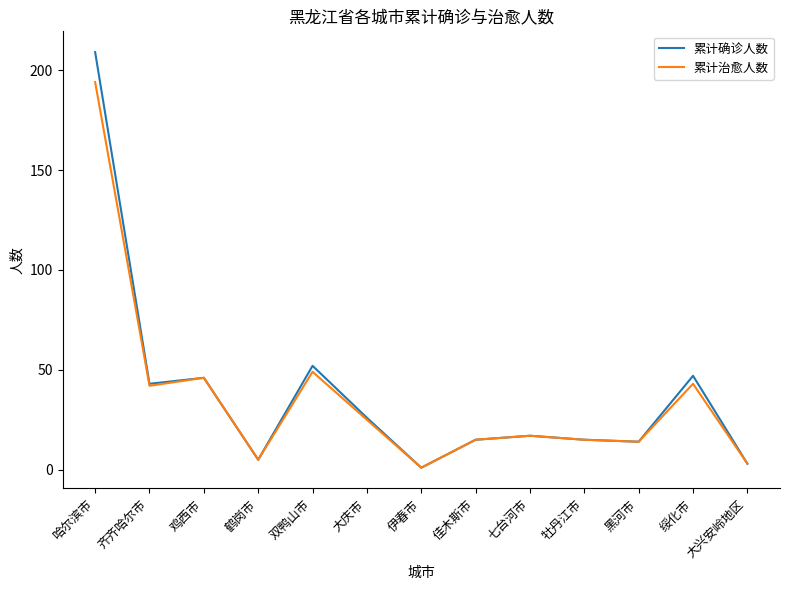

Reading right to left, transcribe all the data shown in this chart.

累计确诊人数: 大兴安岭地区=3	绥化市=47	黑河市=14	牡丹江市=15	七台河市=17	佳木斯市=15	伊春市=1	大庆市=26	双鸭山市=52	鹤岗市=5	鸡西市=46	齐齐哈尔市=43	哈尔滨市=209
累计治愈人数: 大兴安岭地区=3	绥化市=43	黑河市=14	牡丹江市=15	七台河市=17	佳木斯市=15	伊春市=1	大庆市=25	双鸭山市=49	鹤岗市=5	鸡西市=46	齐齐哈尔市=42	哈尔滨市=194